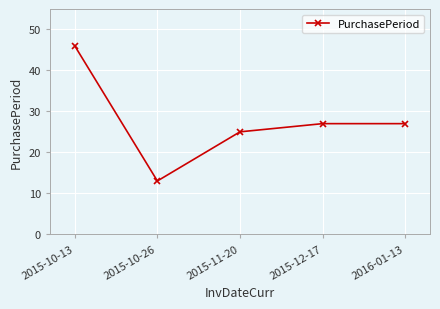

How many points are lower than both their immediate neighbors (excluding endpoints)?

1